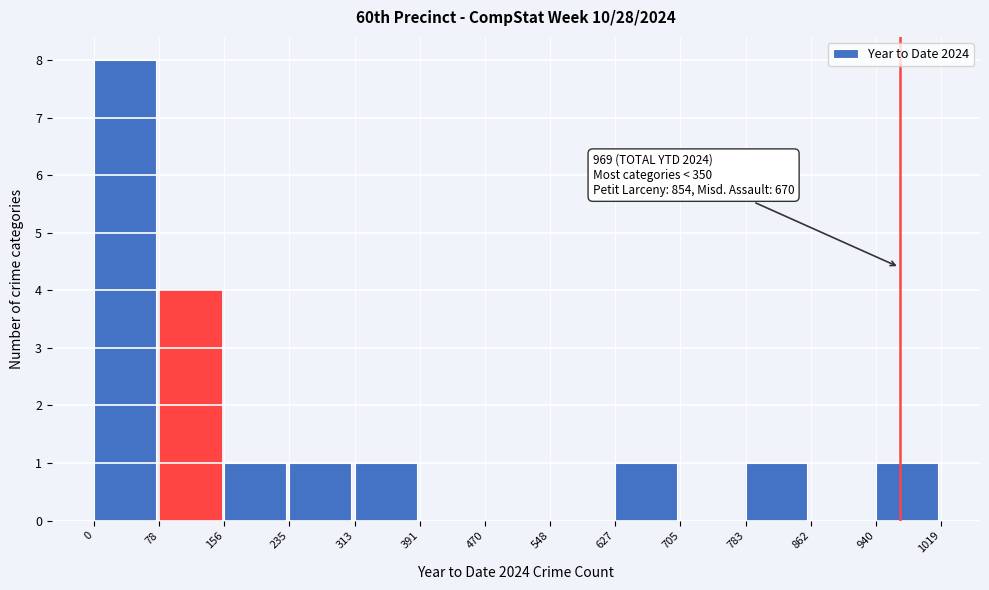

Which range on the x-axis has the tallest bar?

0 to 78